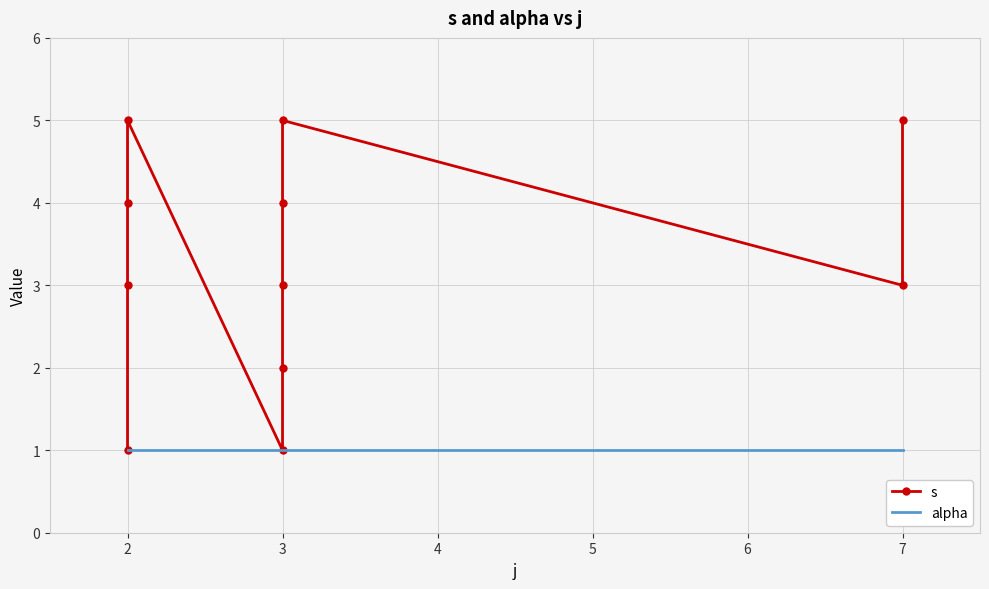

Reading left to right, list all the values displayed in this chart.

s: 1	3	4	5	1	2	3	4	5	3	5
alpha: 1	1	1	1	1	1	1	1	1	1	1